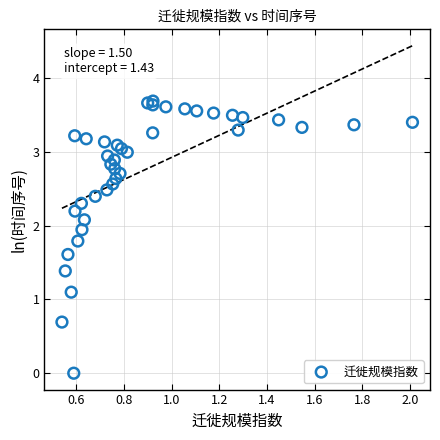

What Y value in the scatter plot is closest to 1?

1.1